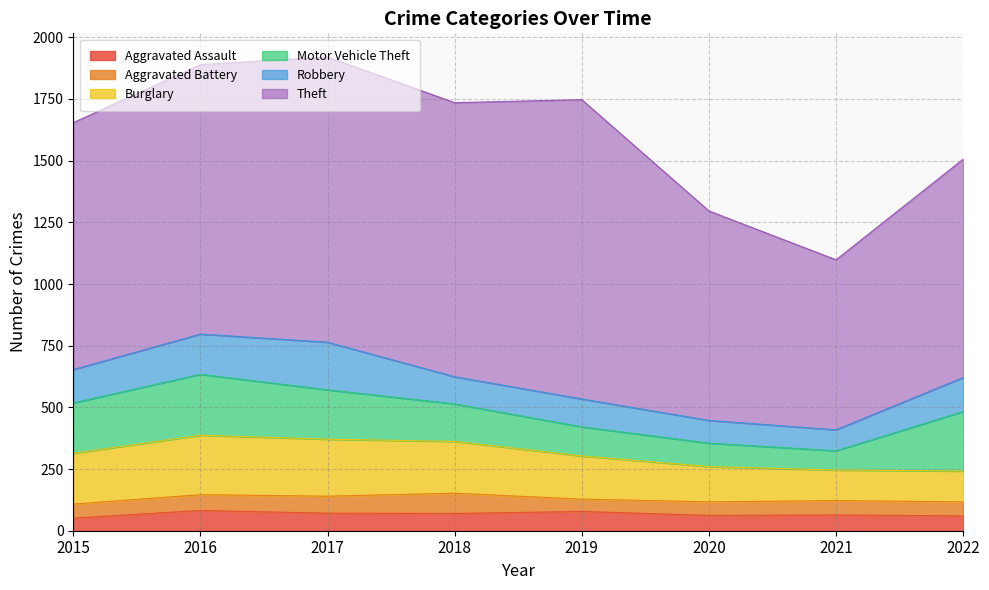

Count the number of data series in this chart.

6